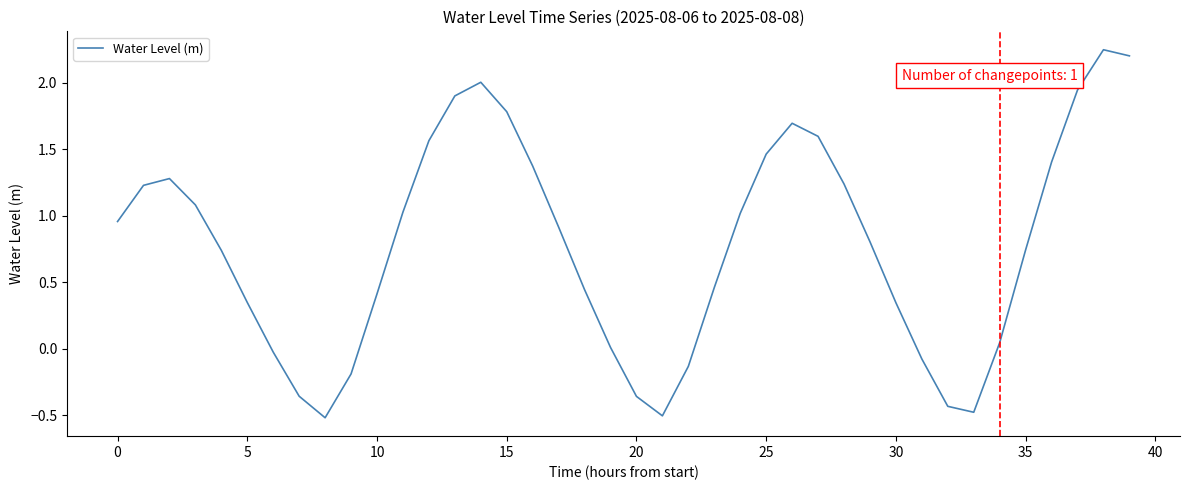

What is the smallest value displayed?

-0.5